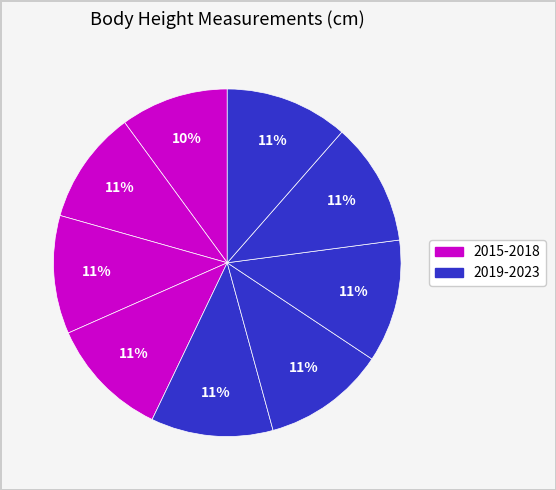

To the nearest percent, what is the difference between the largest and smallest slice percentages?

1%